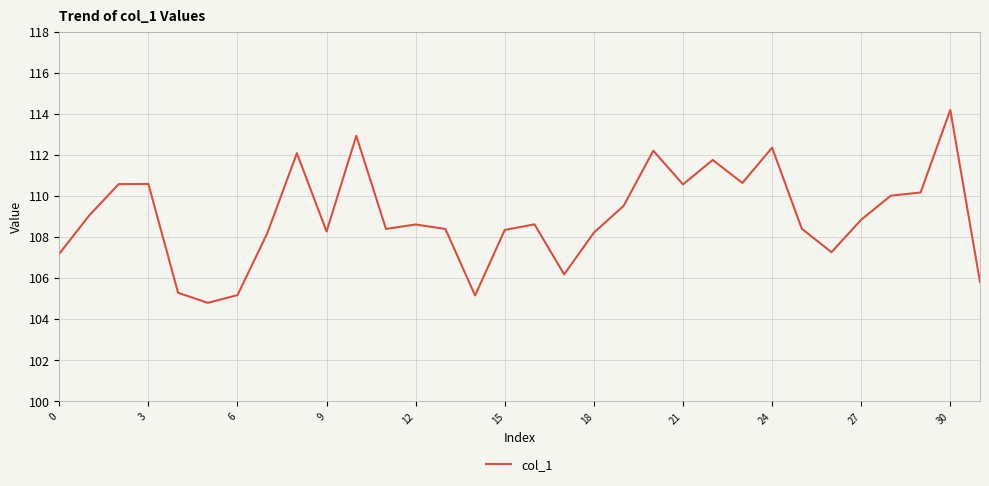

What is the greatest value displayed?

114.2